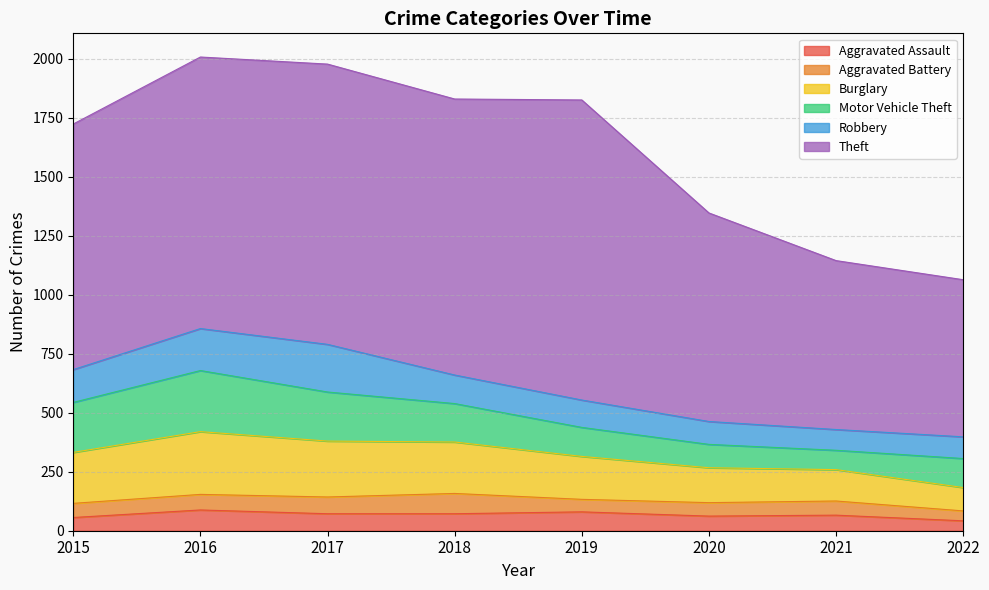

Is the value of Aggravated Battery at 2019 greater than the value of Burglary at 2021?

No